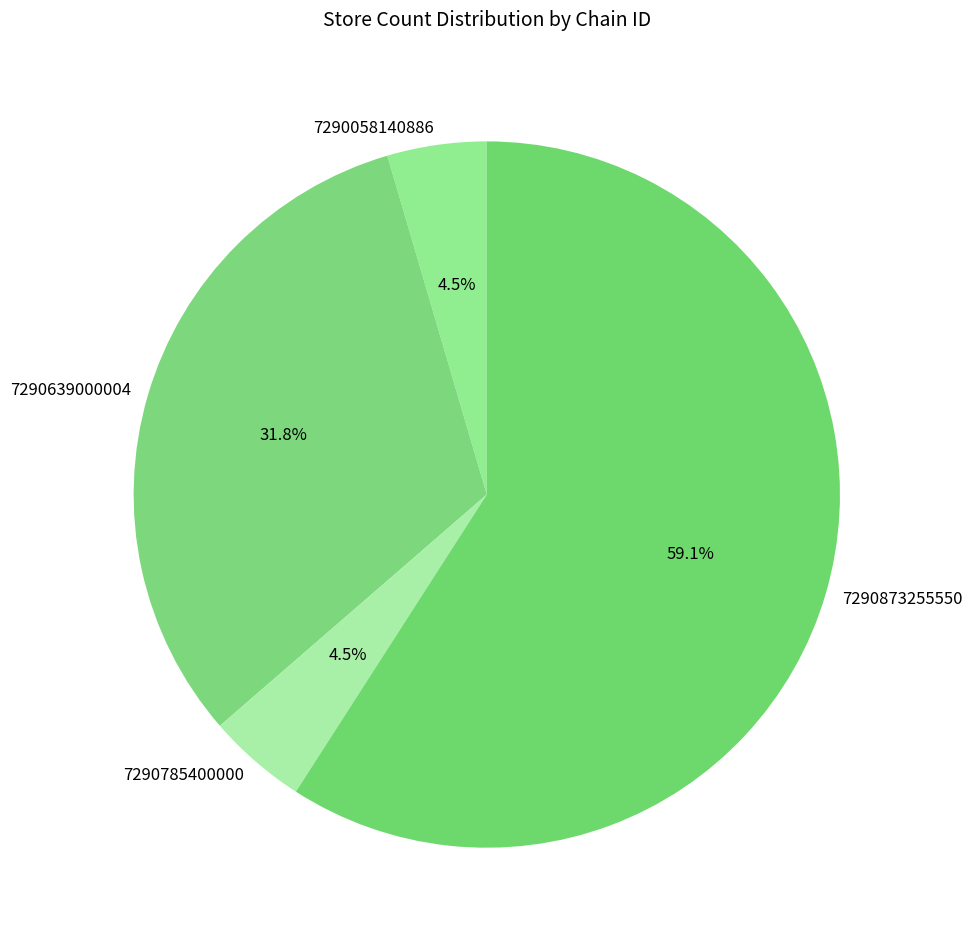

Does 7290785400000 represent more than half of the total?

No